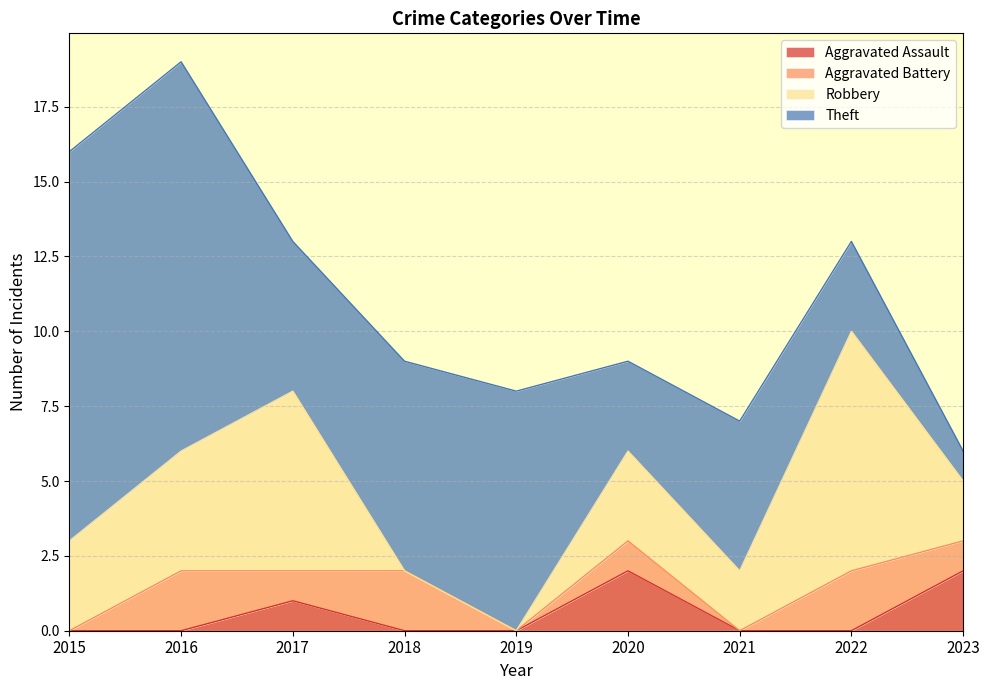

The Aggravated Assault series shows 3 at 2023. True or false?

False